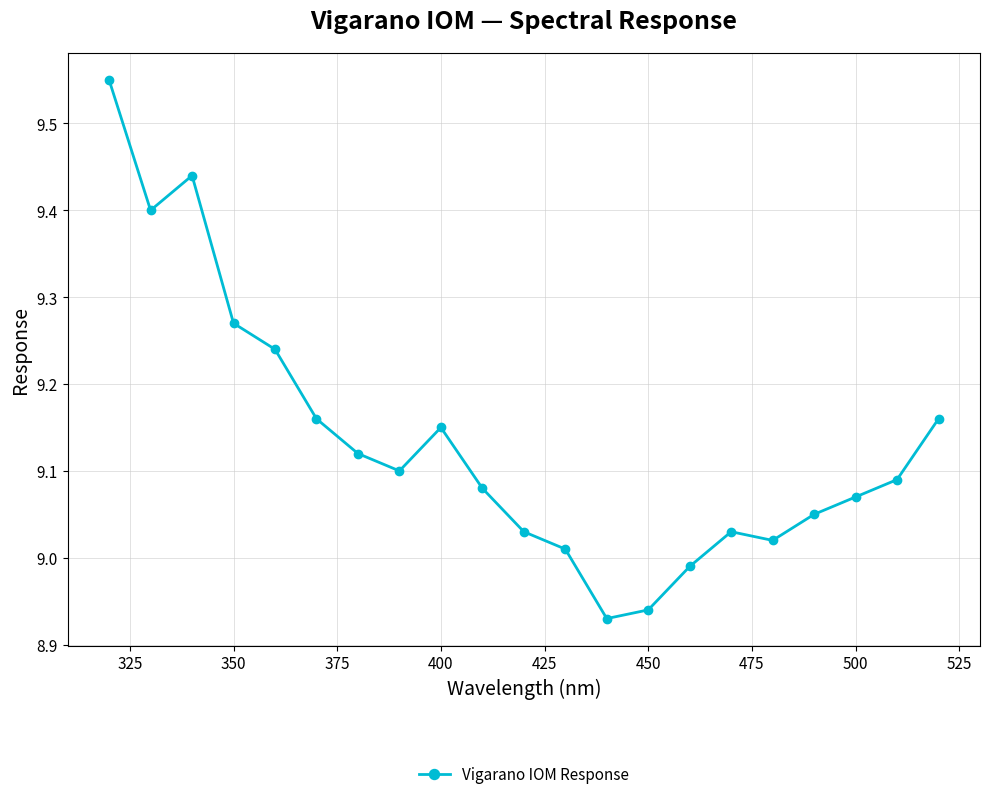

True or false: the data has more than 1 interior local peaks.

True